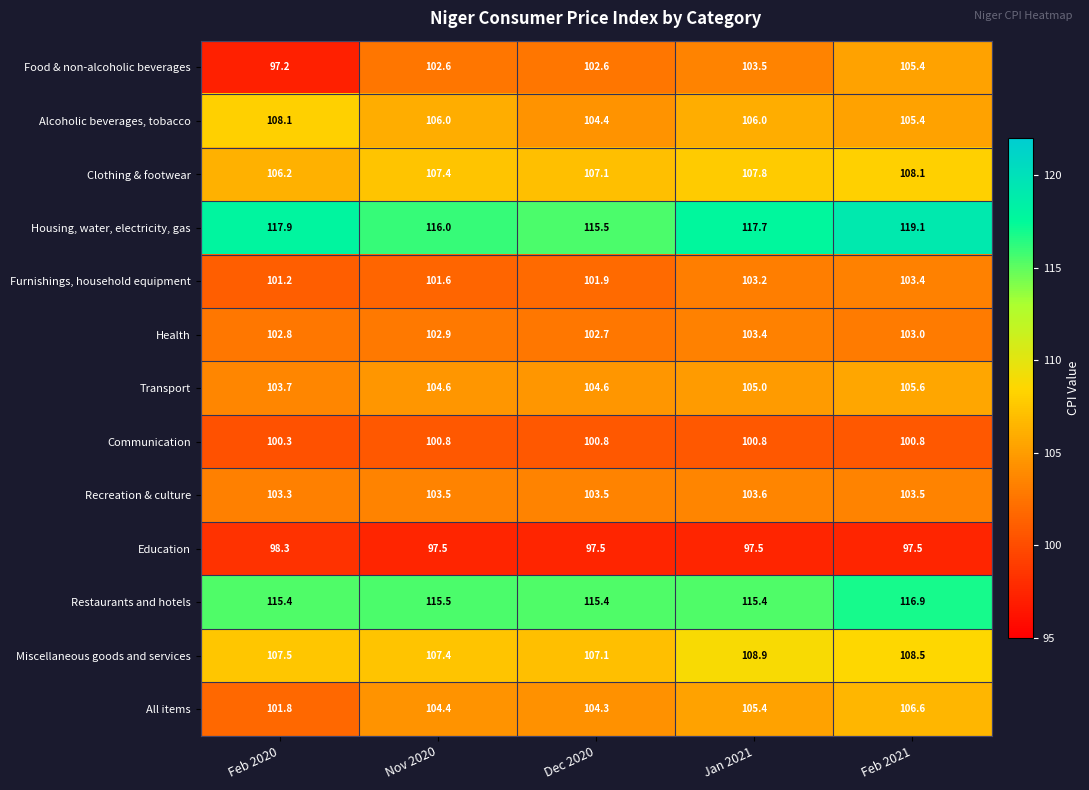

Is the value of All items at Feb 2020 greater than the value of Communication at Feb 2020?

Yes